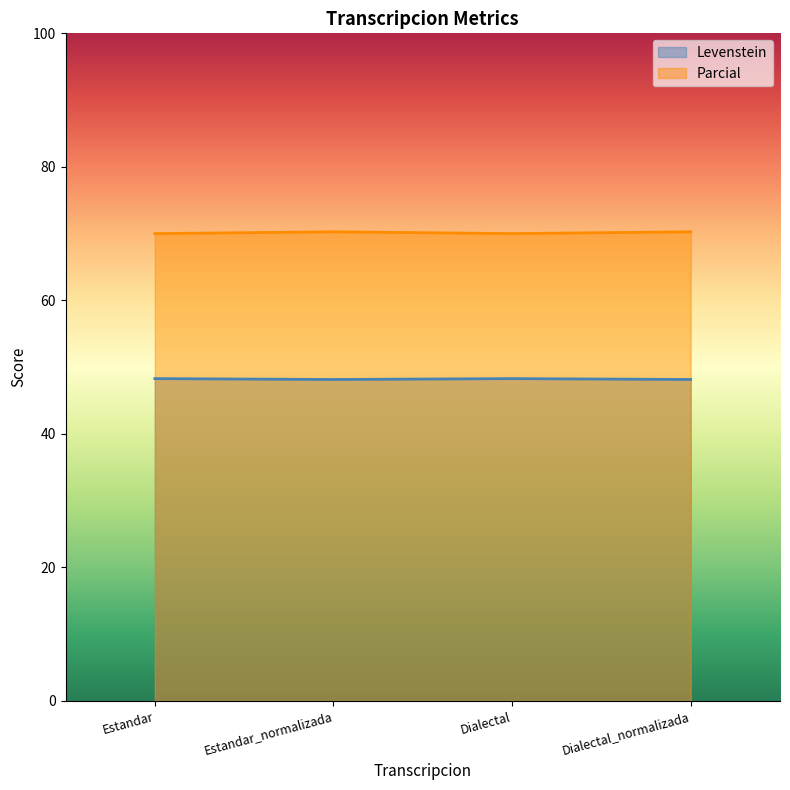

Which series has the largest total across all categories?

Parcial